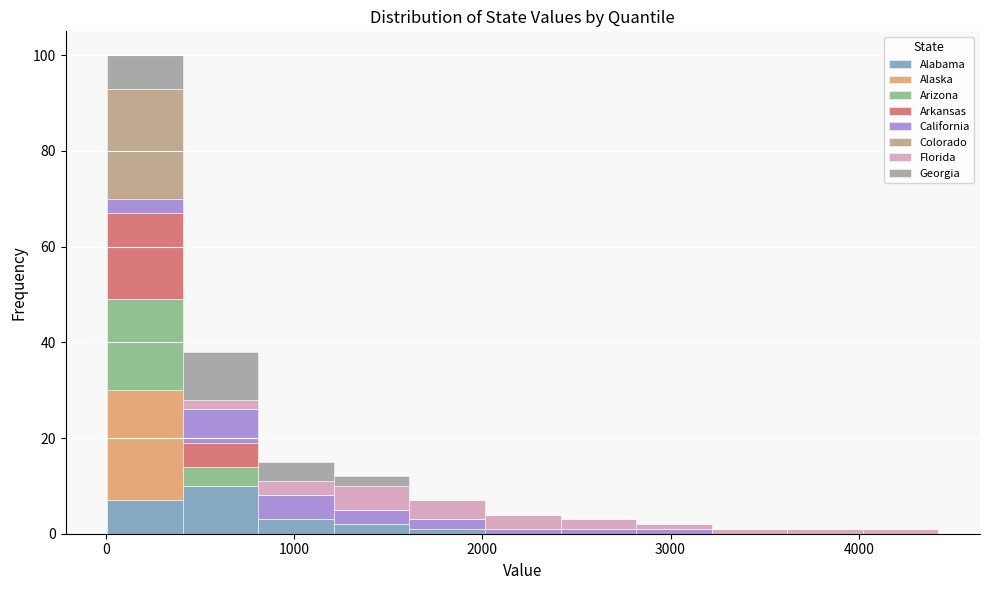

Reading left to right, list every stacked bar in this chart as the range it spans on the x-axis followed by its total height. Neither the bar edges nor the heights are printed on the chart, so give them approximately, as read against the axes.

0 to 400: 100
400 to 800: 38
800 to 1200: 16
1200 to 1600: 12
1600 to 2000: 8
2000 to 2400: 4
2400 to 2800: 4
2800 to 3200: 2
3200 to 3600: under 2
3600 to 4000: under 2
4000 to 4400: under 2